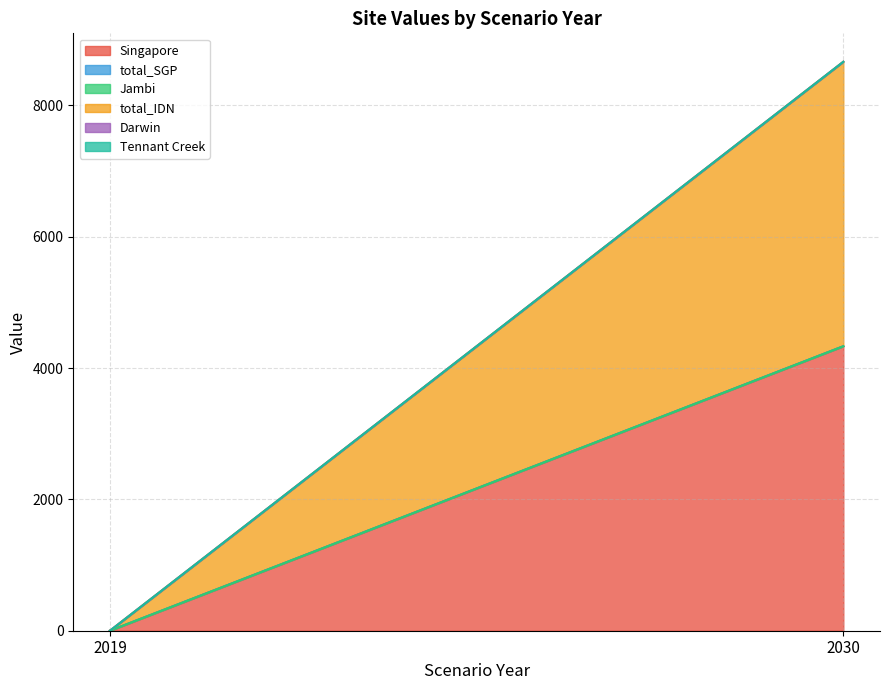

The total_IDN series shows -2278.3 at 2019. True or false?

False